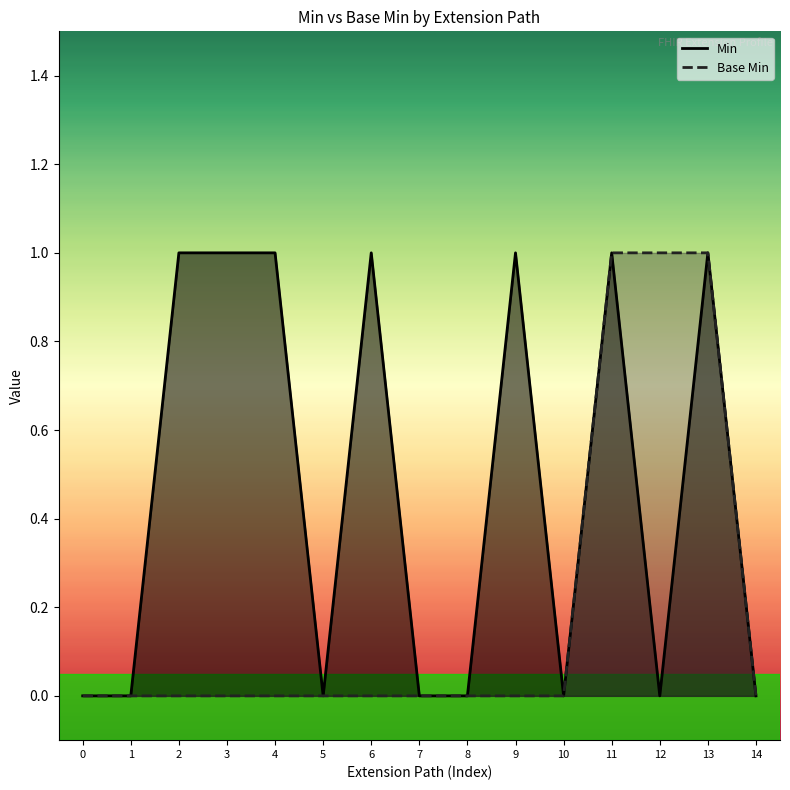

The value of Base Min at 1 is 0. True or false?

True